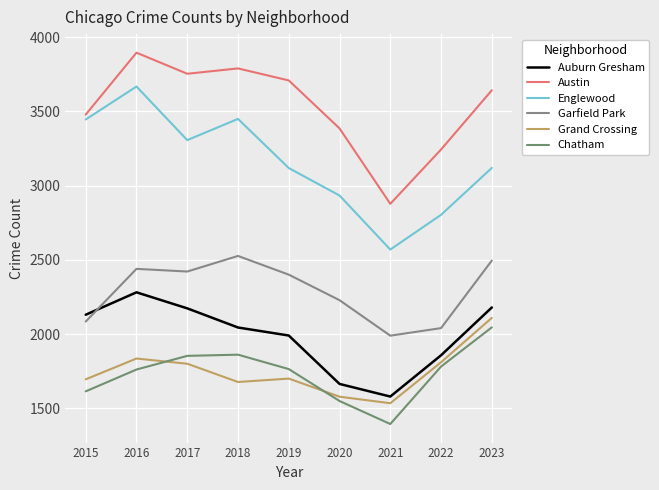

List the series in order of their peak value, lowest first.

Chatham, Grand Crossing, Auburn Gresham, Garfield Park, Englewood, Austin